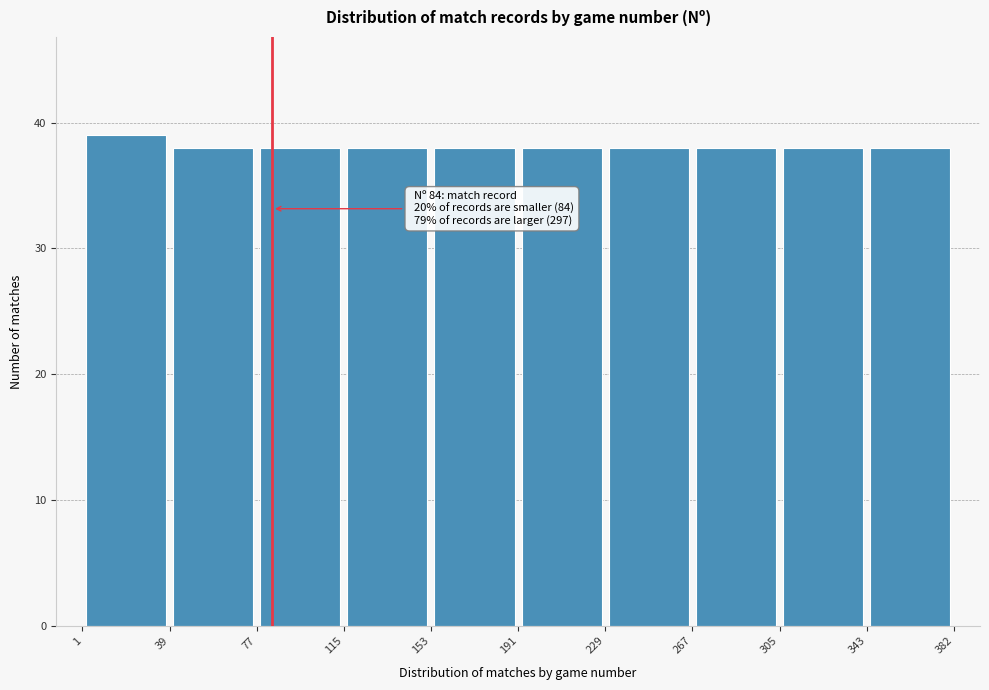

Which range on the x-axis has the tallest bar?

1 to 39